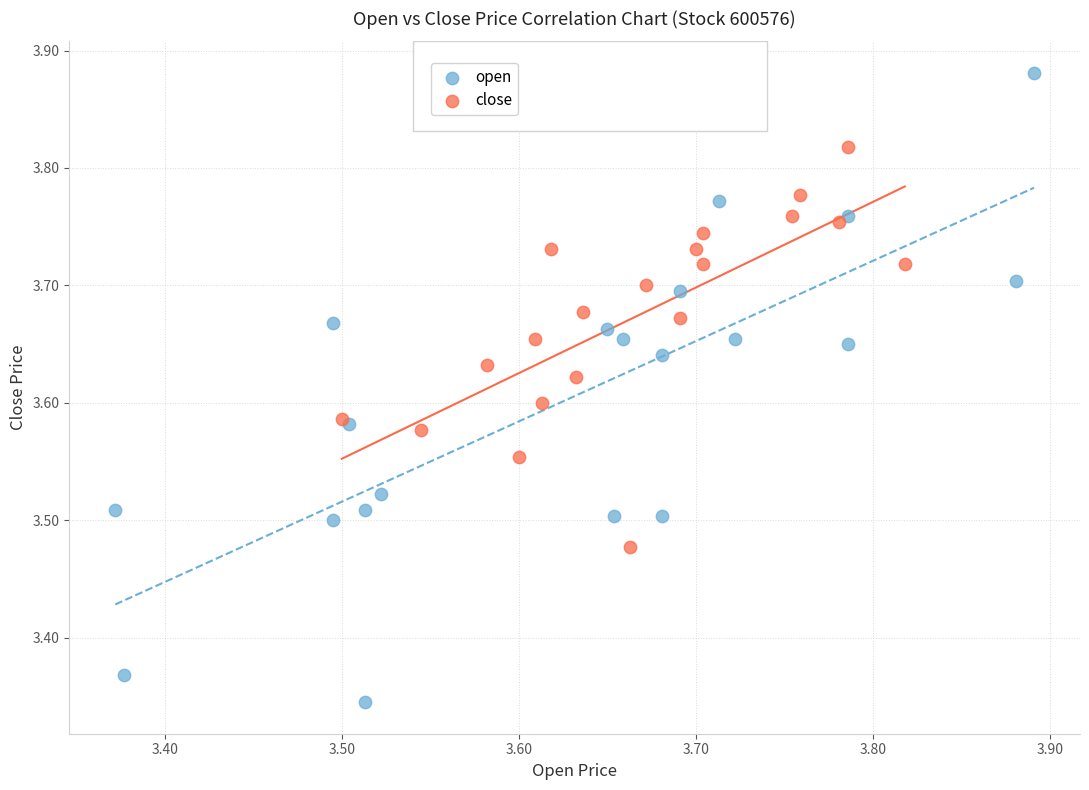

Which series has the widest spread of Y values?

open